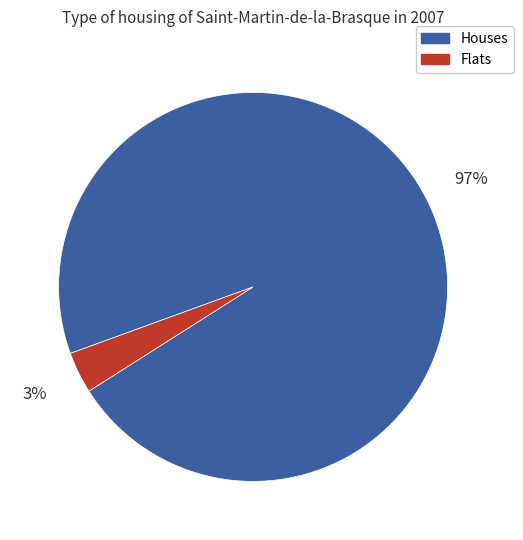

True or false: Houses accounts for 97% of the total.

True